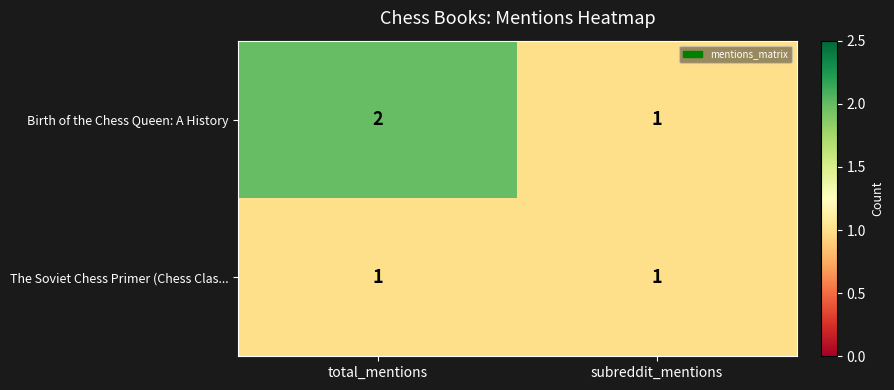

The value of Birth of the Chess Queen: A History at total_mentions is 2. True or false?

True